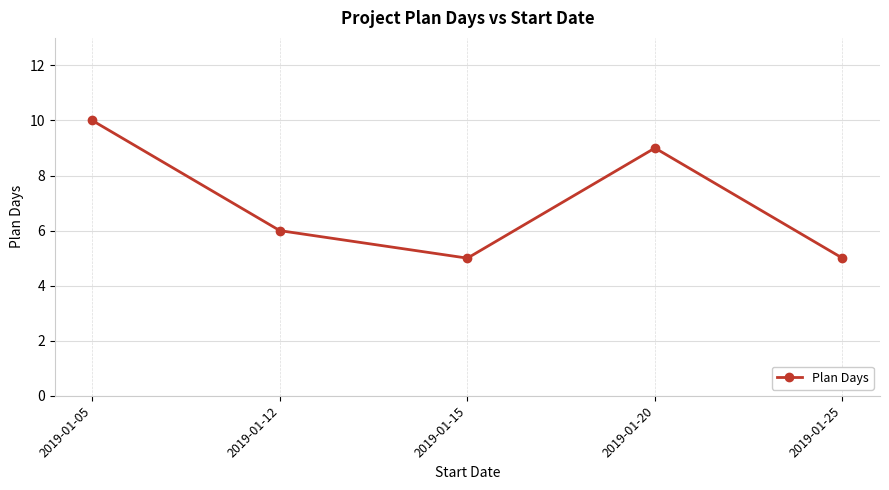

What is the average value?

7